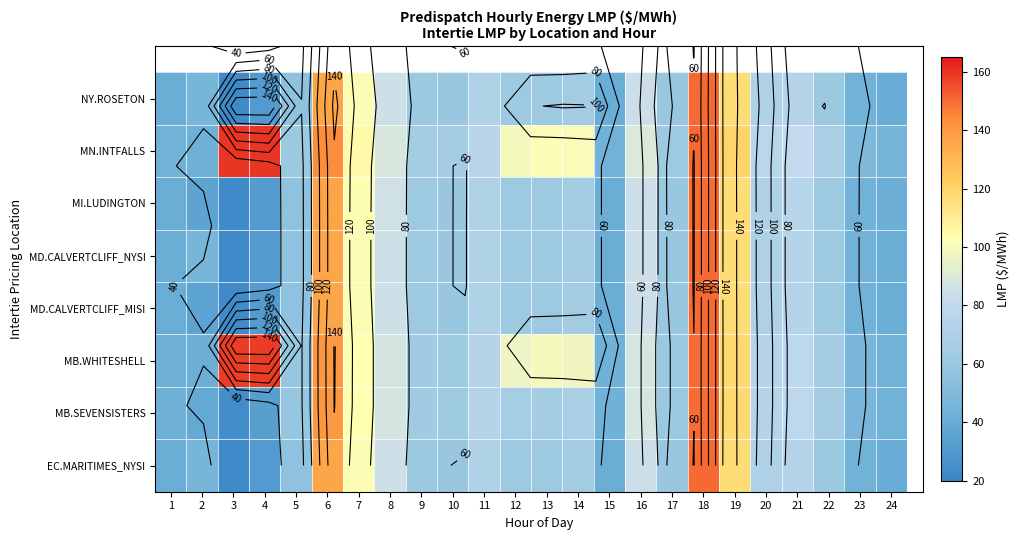

Where is NY.ROSETON nearest to the value 86?

8